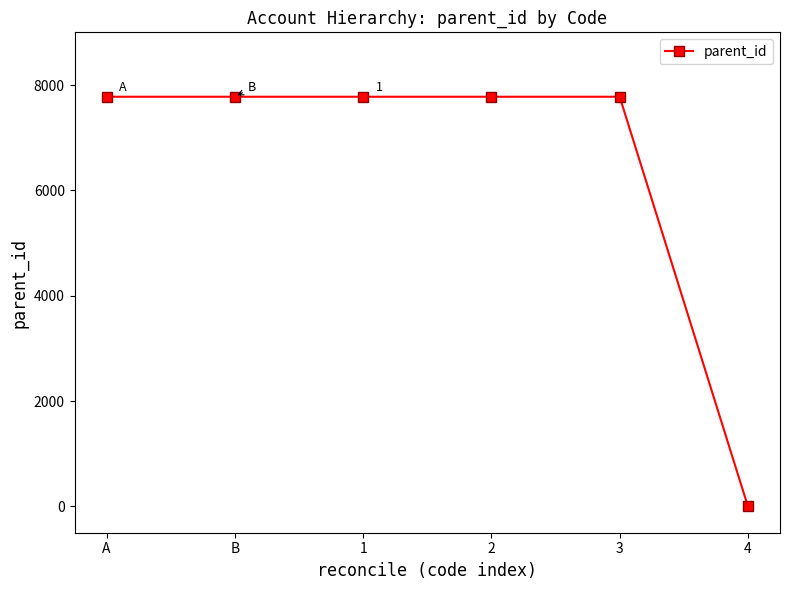

Does the chart have visible grid lines?

No